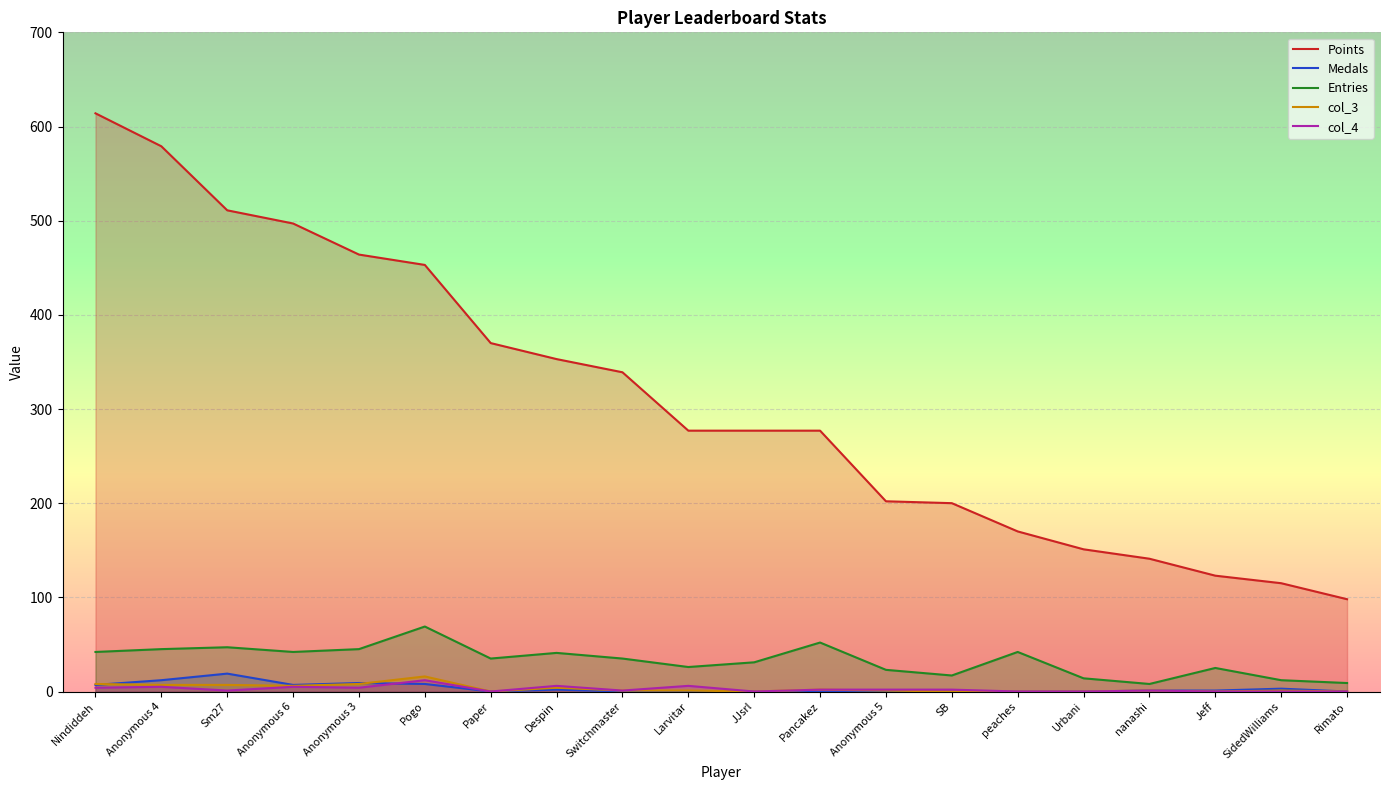

What is the label of the 14th point from the right?

Paper